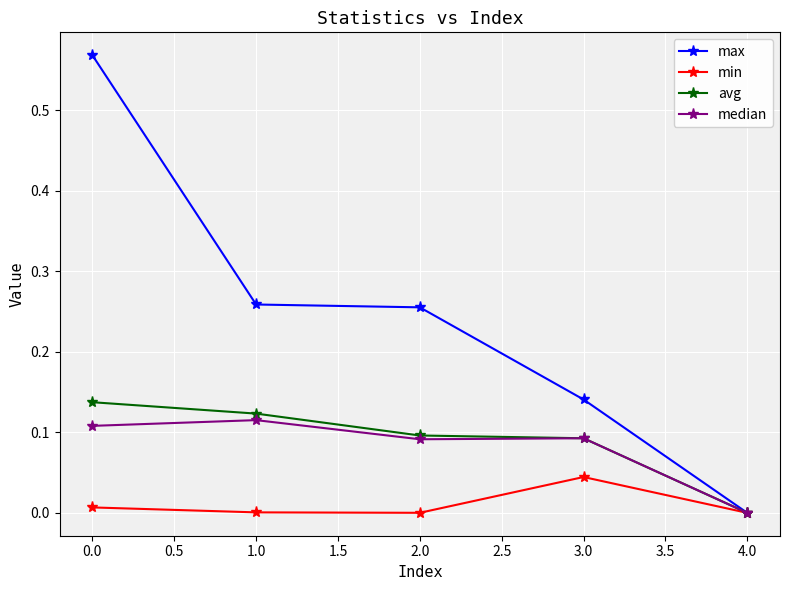

How many lines are shown in the chart?

4